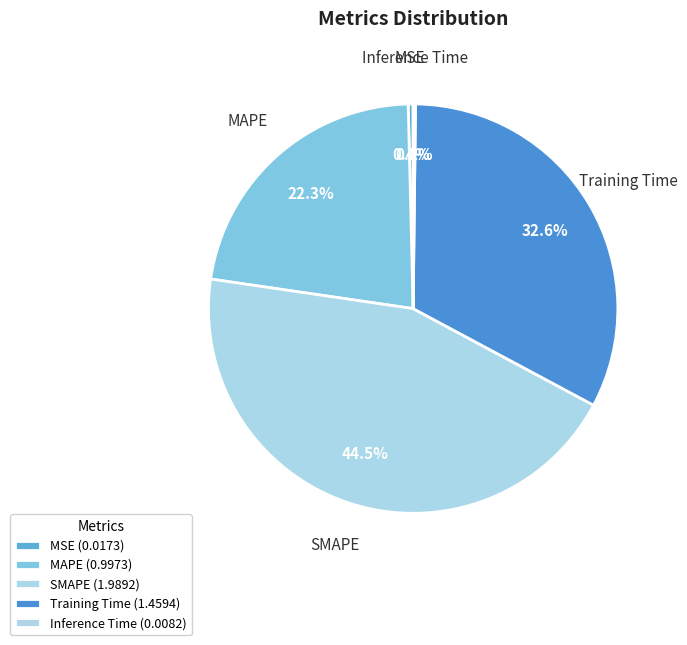

Which slice is the largest?

SMAPE